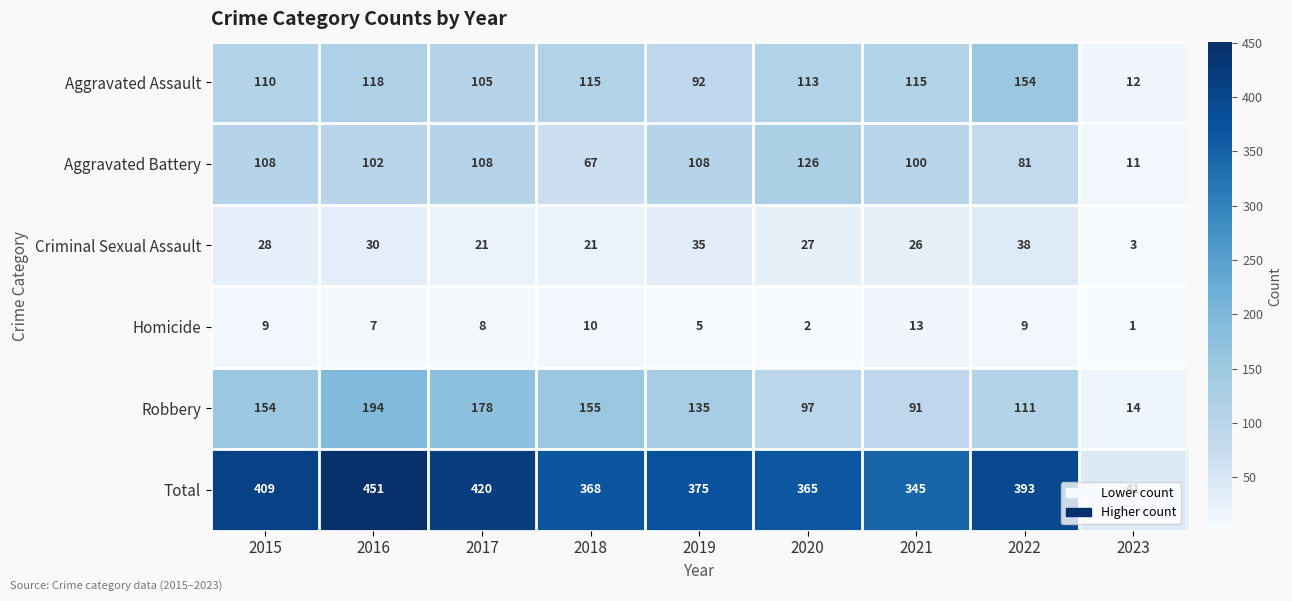

What is the maximum value shown in the chart?

451